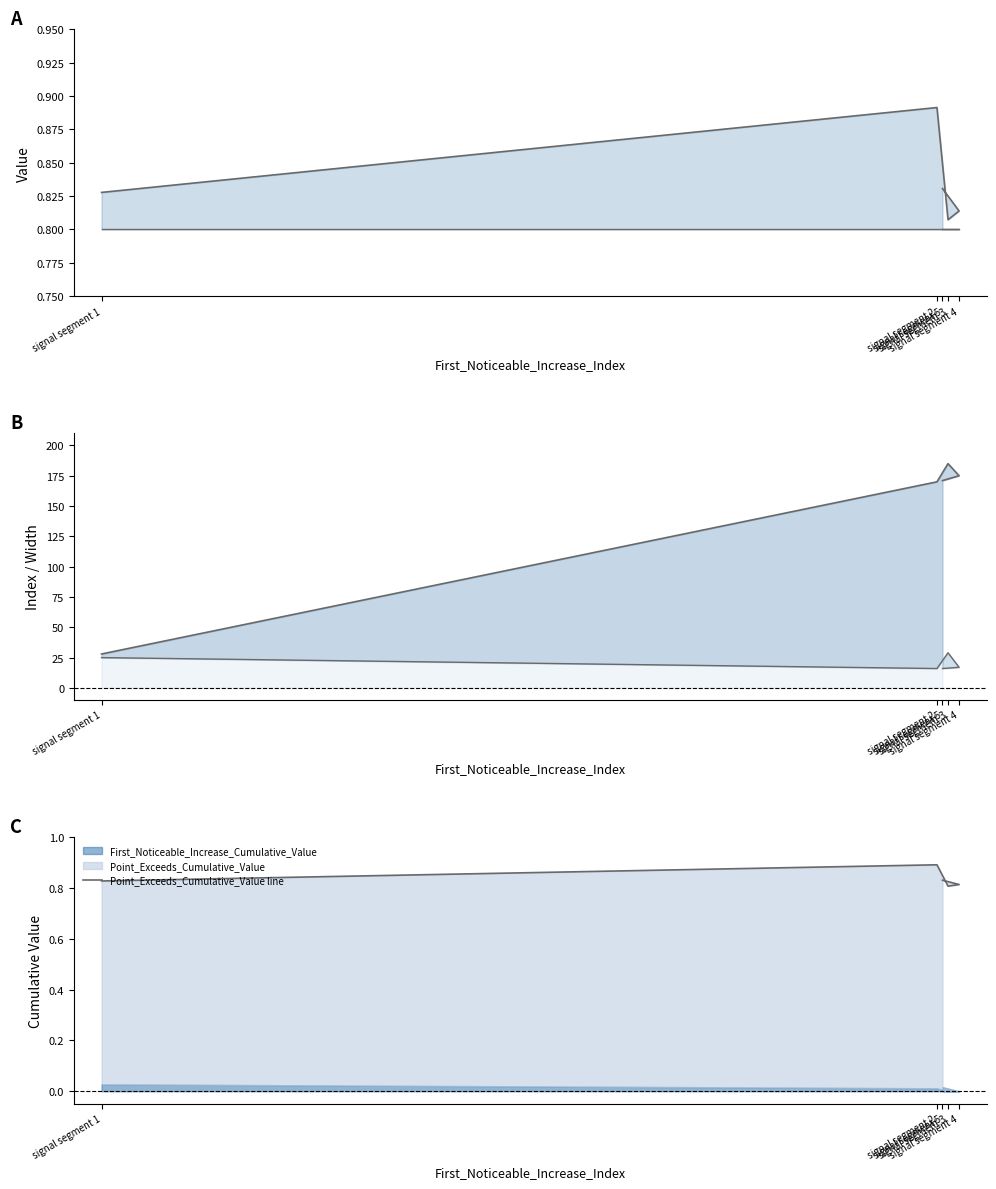

The value of Pulse_Width at signal segment 5 is 26.3. True or false?

False